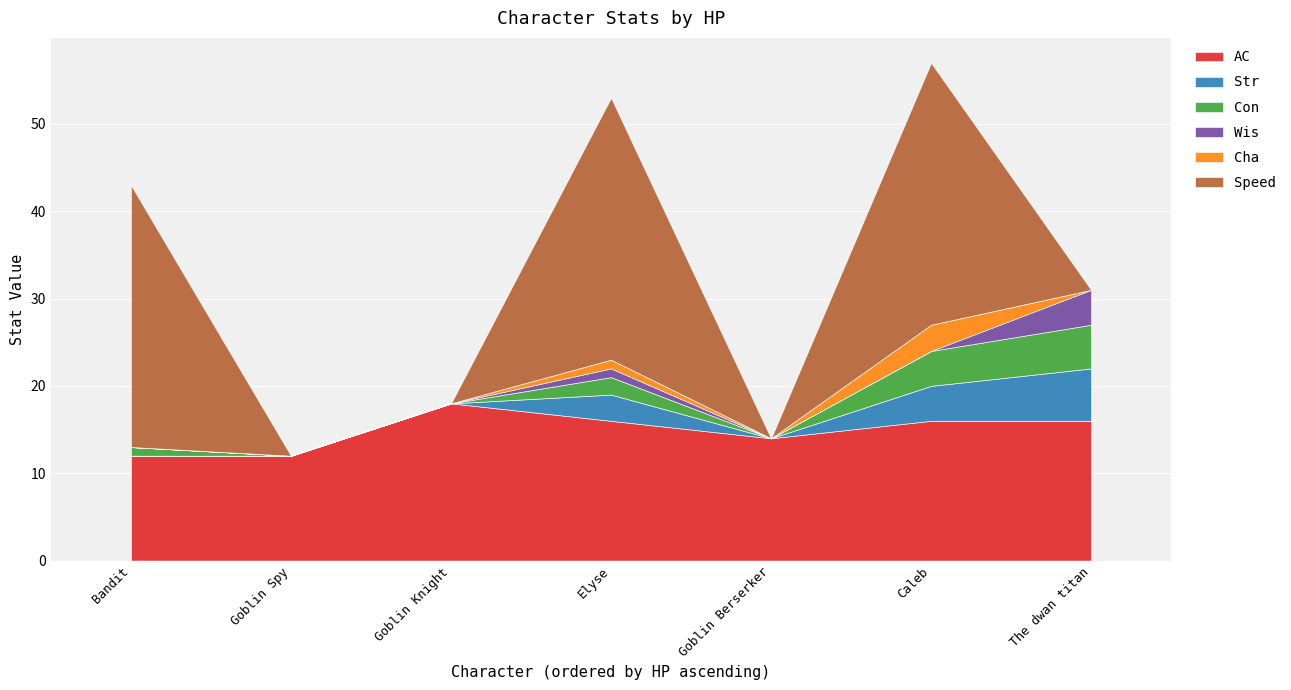

Which series has the widest spread of values?

Speed